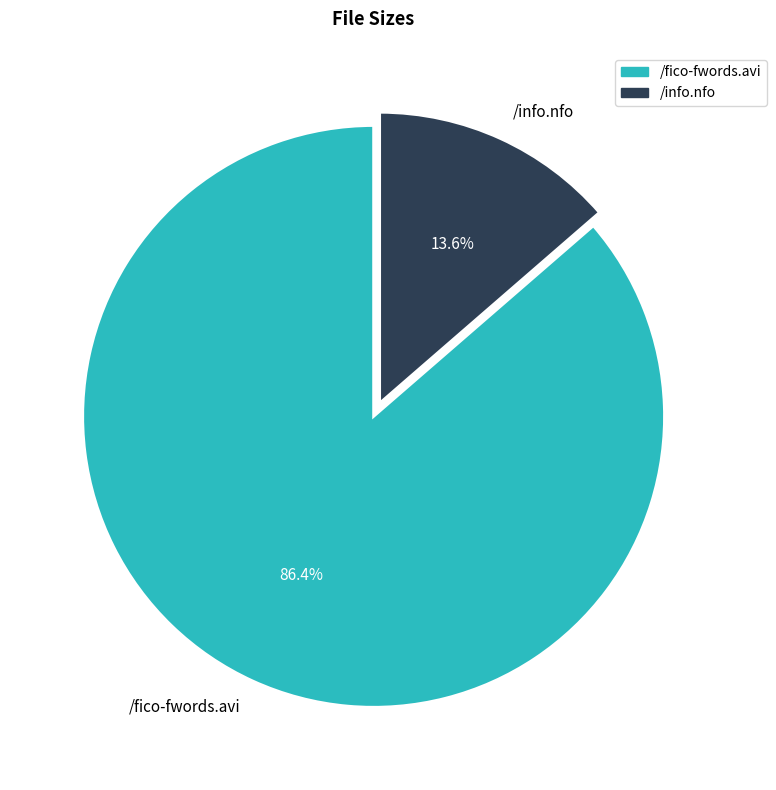

To the nearest percent, what is the difference between the /fico-fwords.avi and /info.nfo slice percentages?

73%